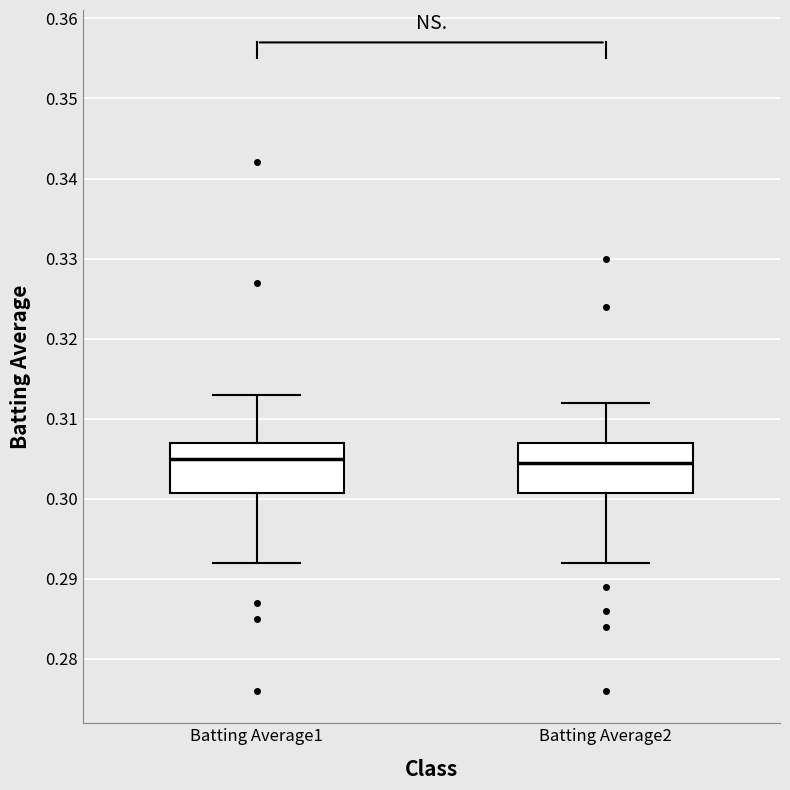

Where is the lower edge of the box for Batting Average1 on the y-axis? The values are not printed on the chart, so give them approximately, as read against the axis.

0.301